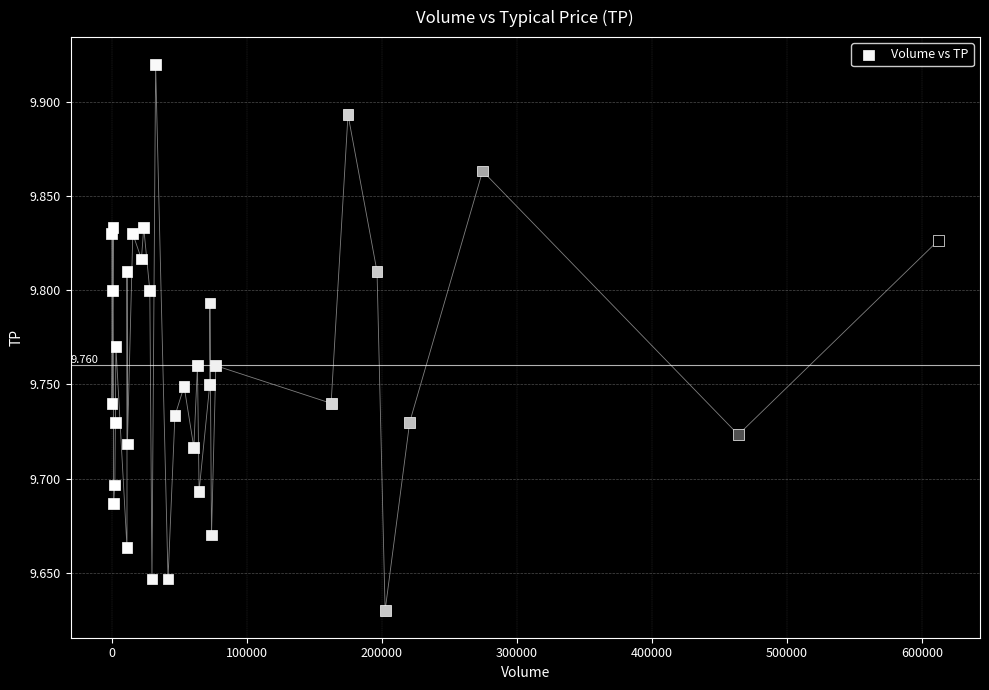

Count the number of points in this scatter plot.

35